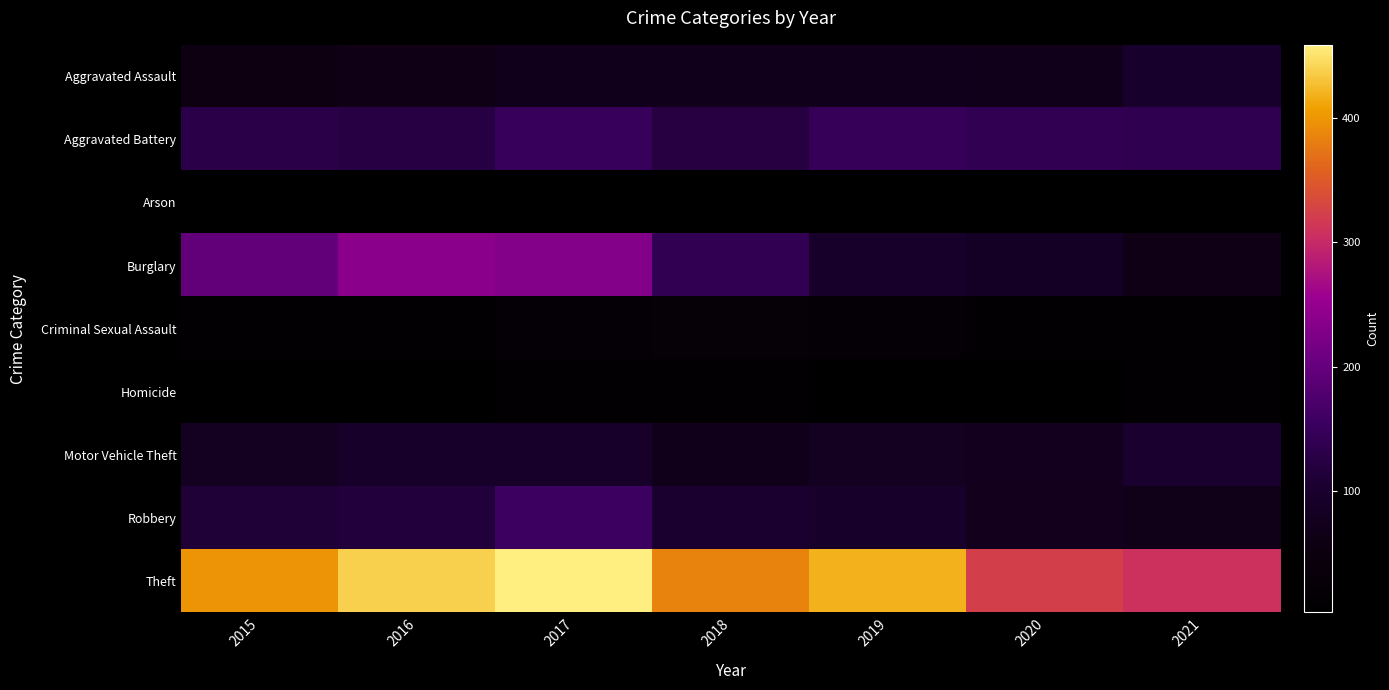

Rank the series by their maximum value, from highest to lowest.

Theft, Burglary, Robbery, Aggravated Battery, Motor Vehicle Theft, Aggravated Assault, Criminal Sexual Assault, Homicide, Arson